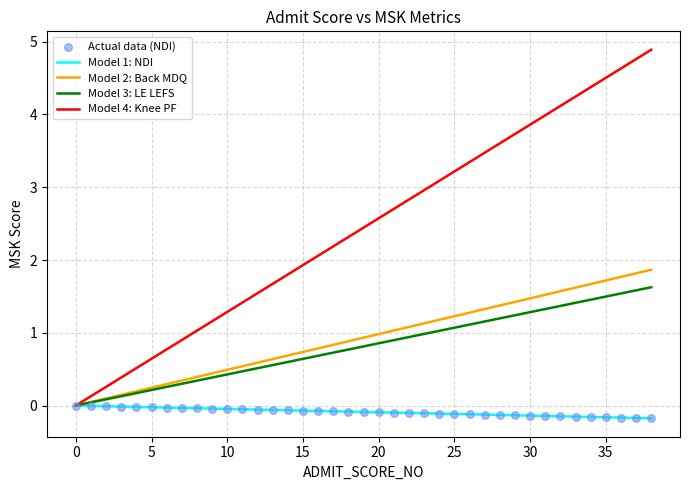

Which series has the largest total across all categories?

Model 4: Knee PF